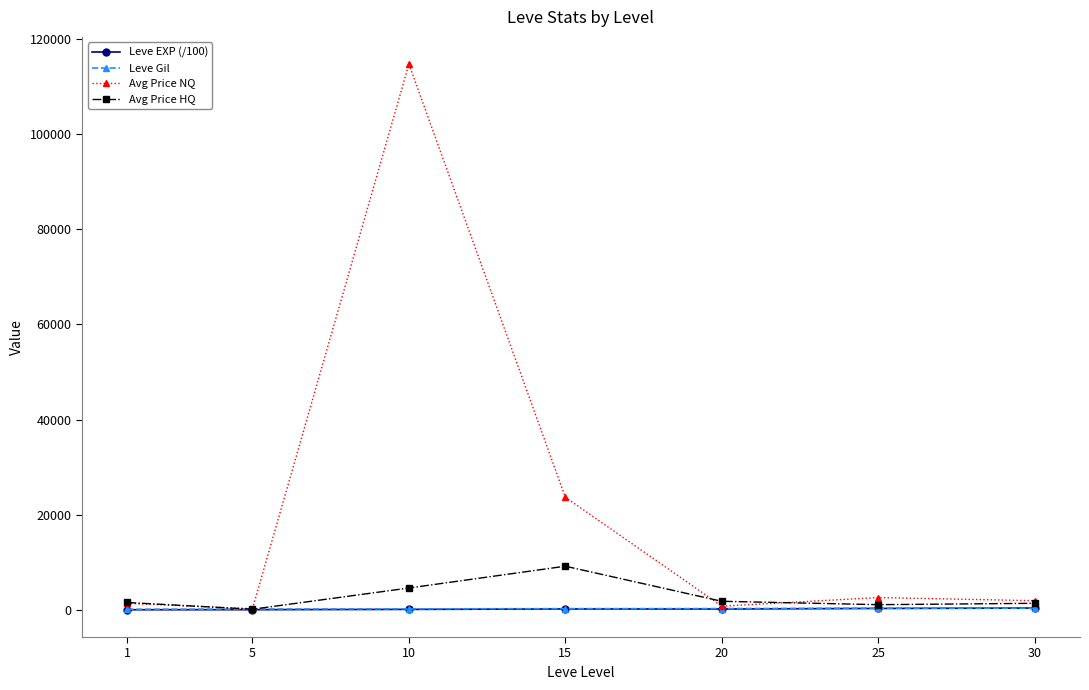

What is the highest value of the Avg Price NQ series?

114723.9